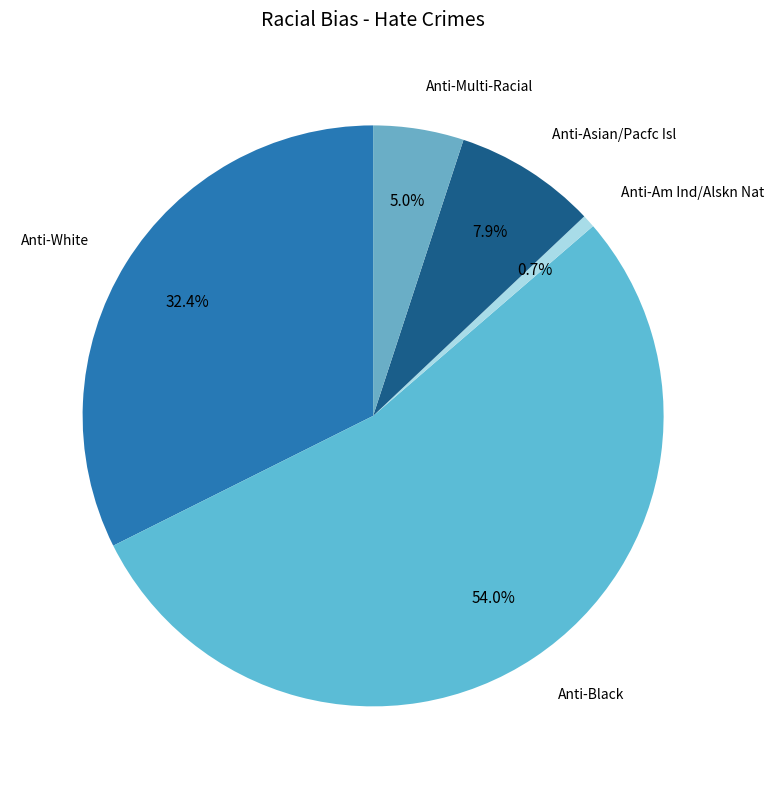

Which has a higher value, Anti-White or Anti-Black?

Anti-Black